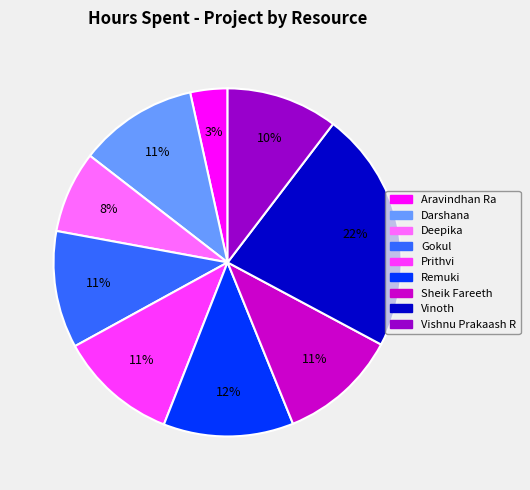

Is there any slice that represents more than half of the pie?

No